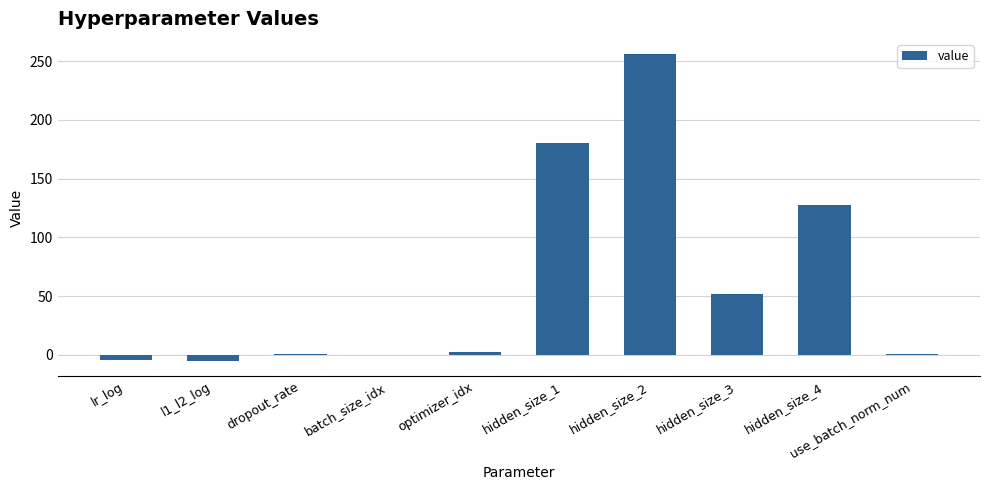

What is the greatest value displayed?

256.0